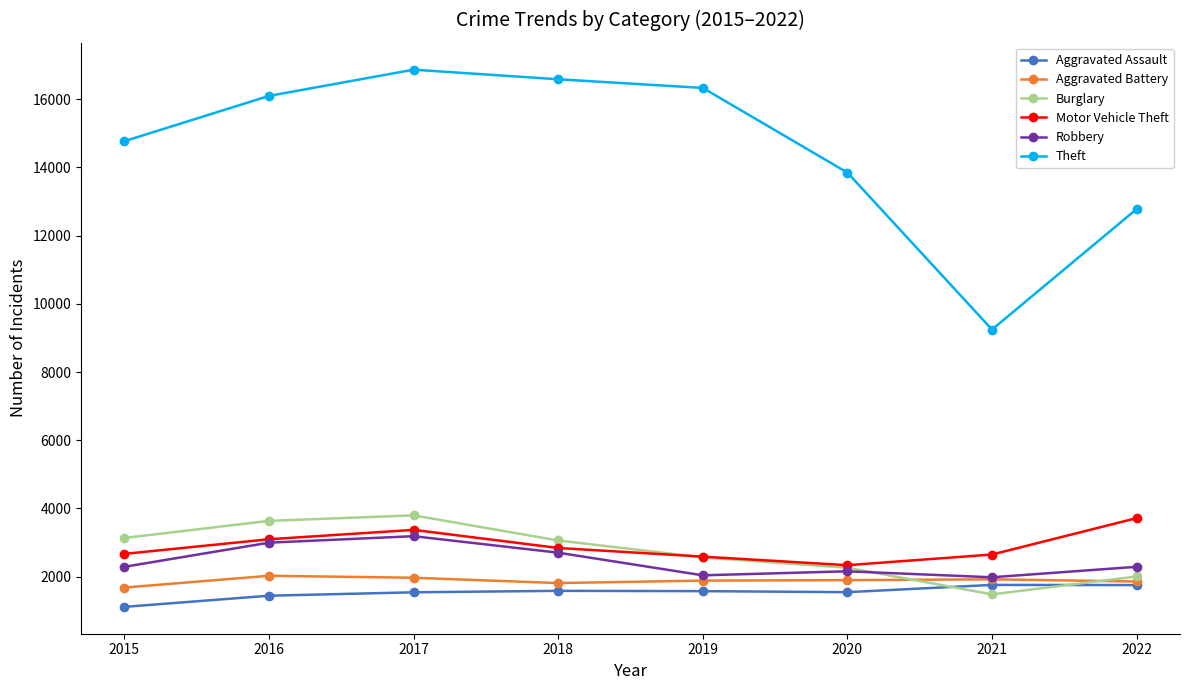

True or false: Aggravated Assault and Theft cross at least once.

False